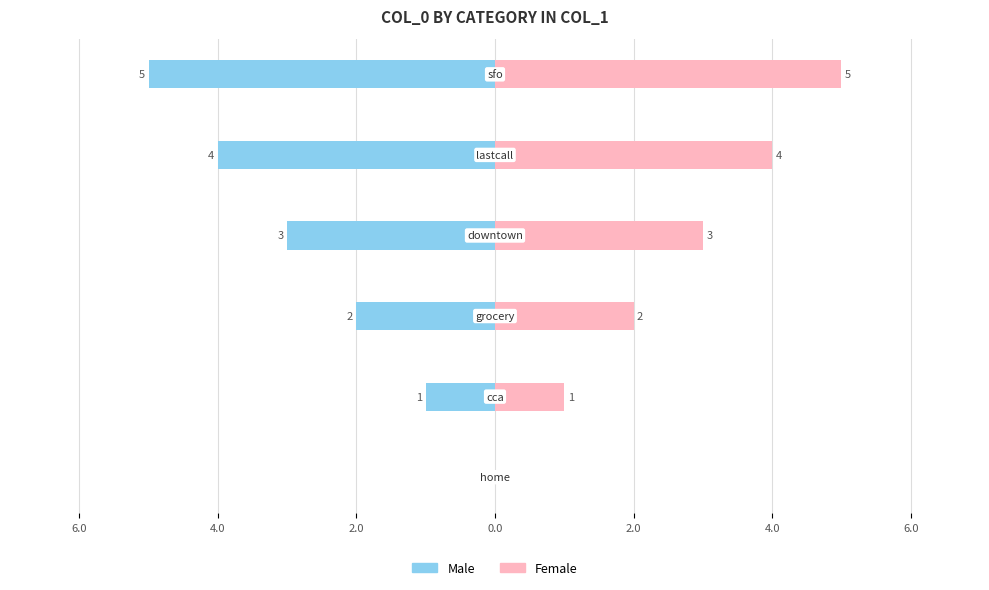

What is the sum of the Male values at 4.0 and 2.0?

-9